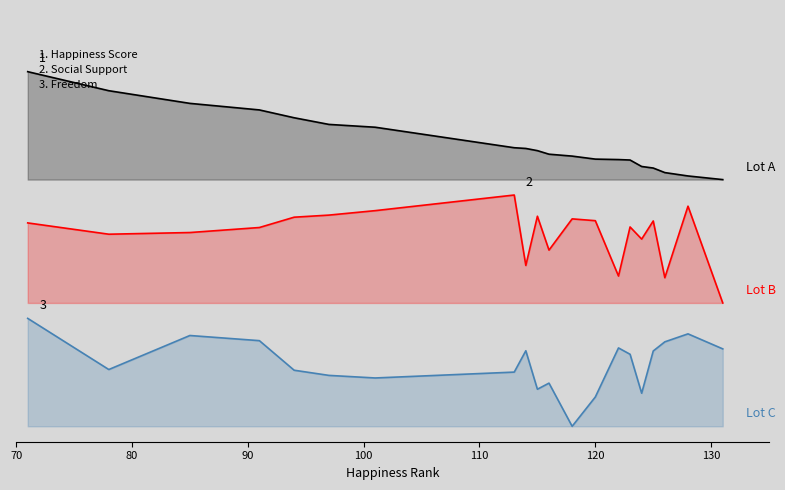

What are all the series names shown in the legend?

Happiness Score, Social Support, Freedom